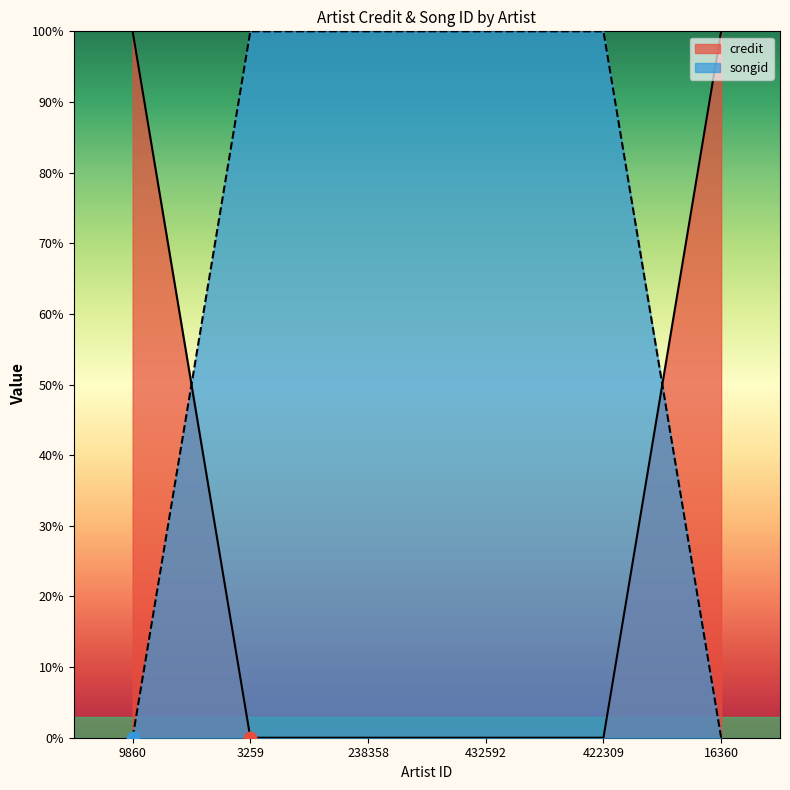

Which series has the largest total across all categories?

songid_line